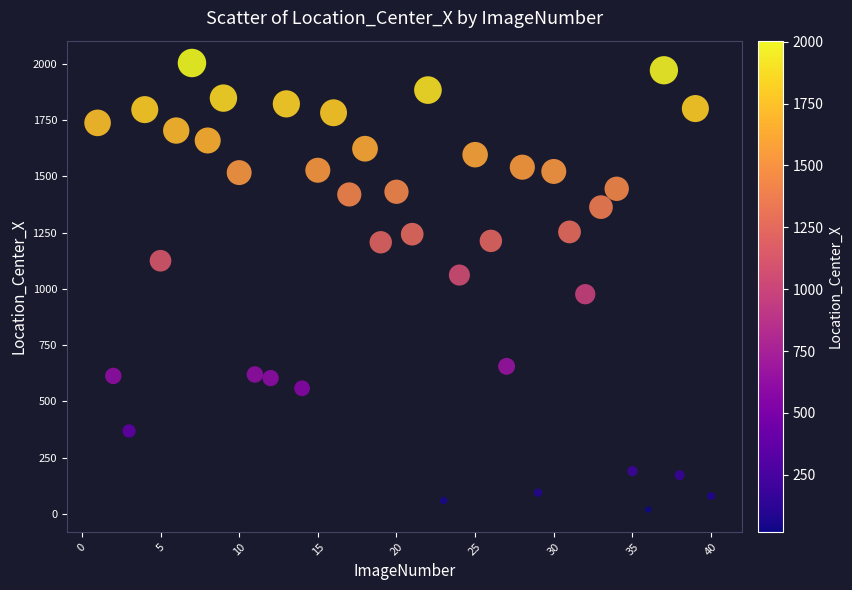

What is the range of X values (max minus min)?

39.0